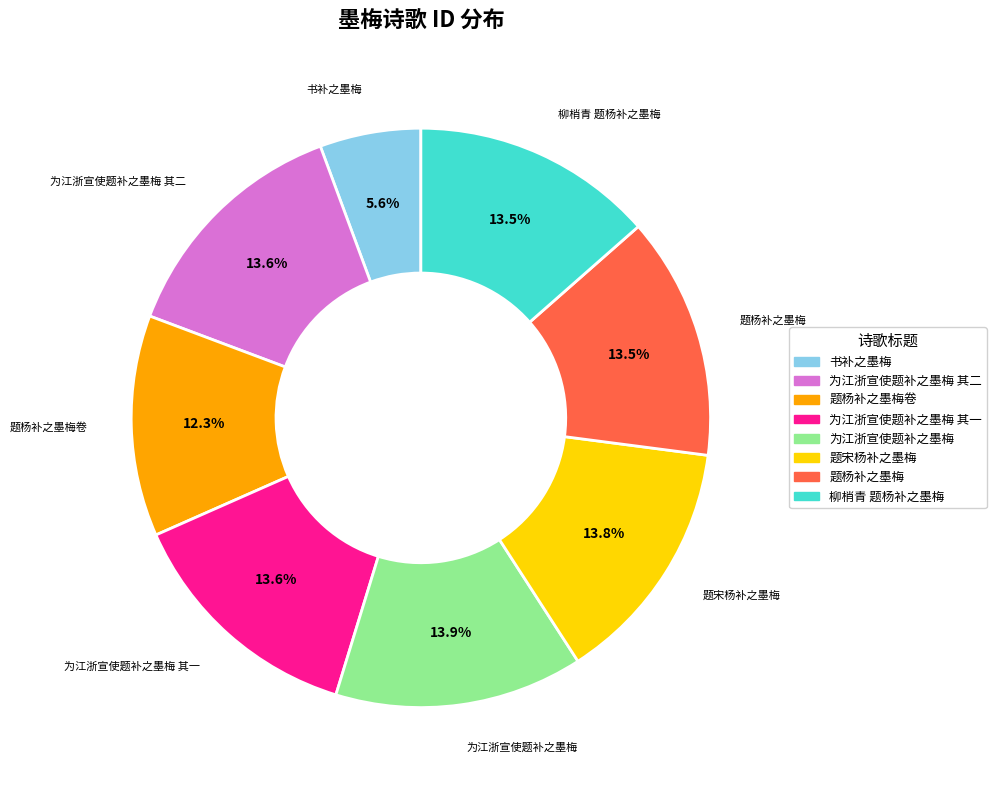

Does any single category account for the majority?

No